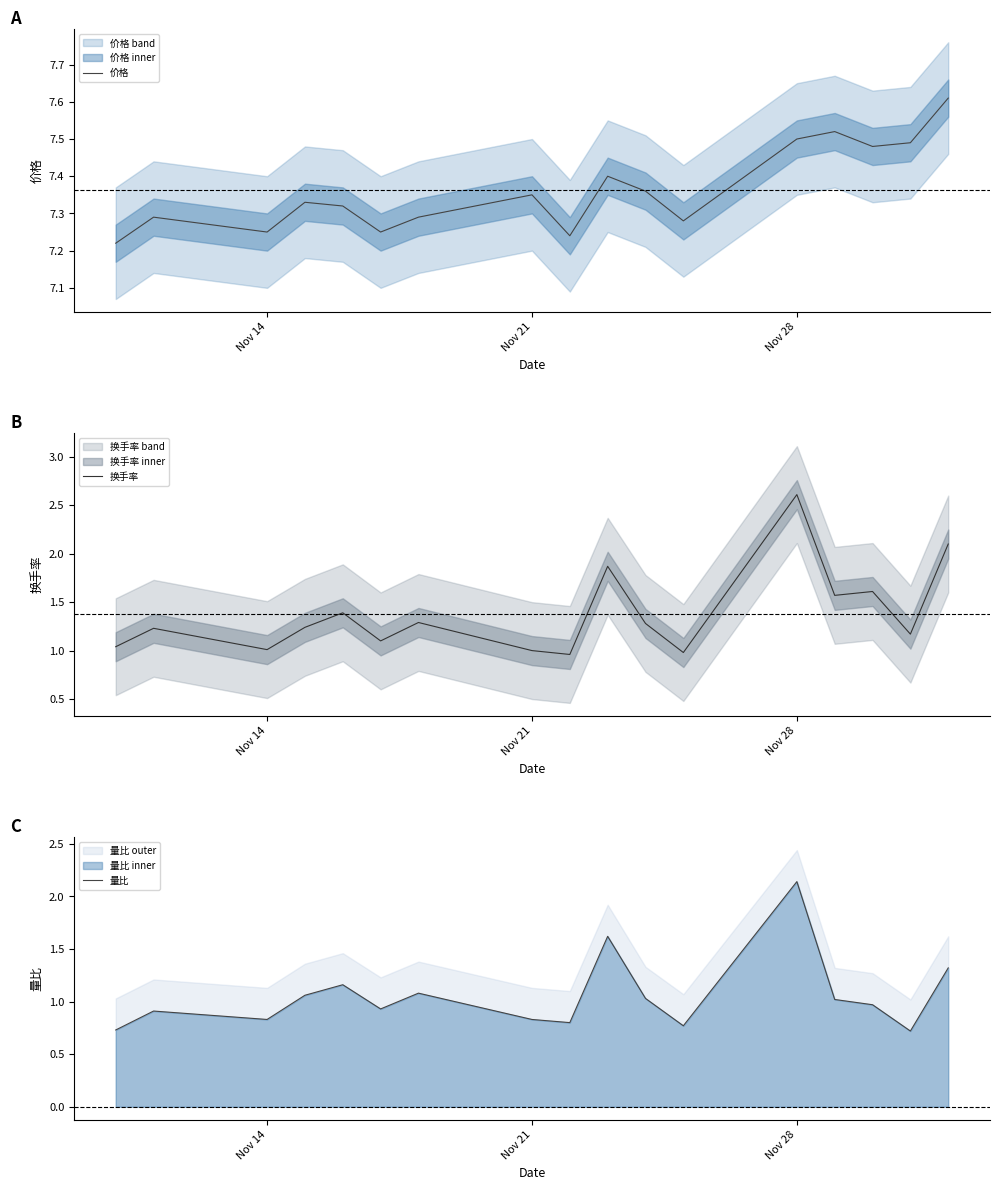

The 价格 series shows 7.5 at Nov 28. True or false?

True